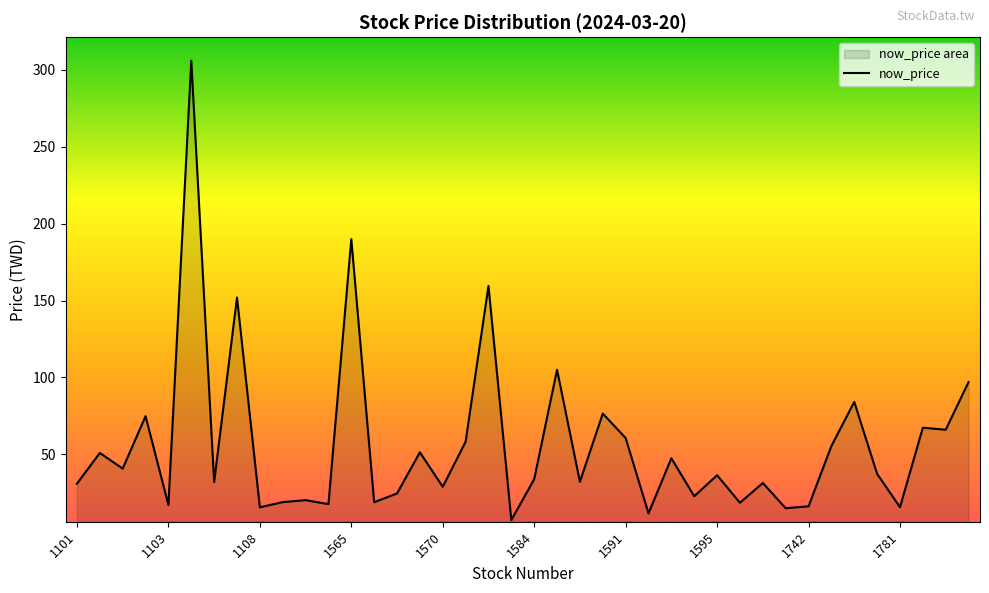

What value does the data have at 14?

24.6